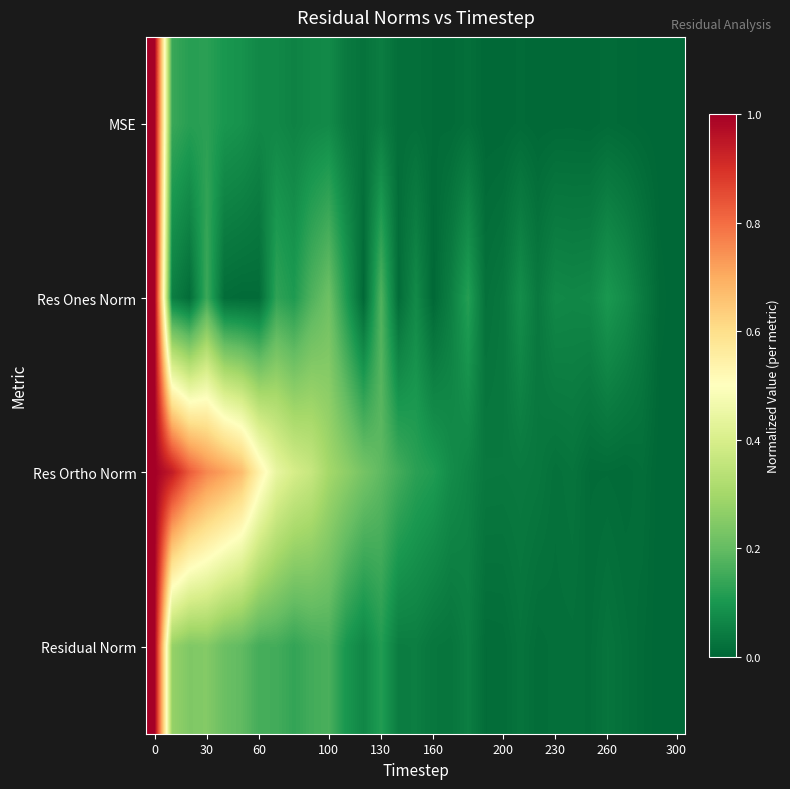

List the series in order of their peak value, lowest first.

MSE, Res Ones Norm, Res Ortho Norm, Residual Norm